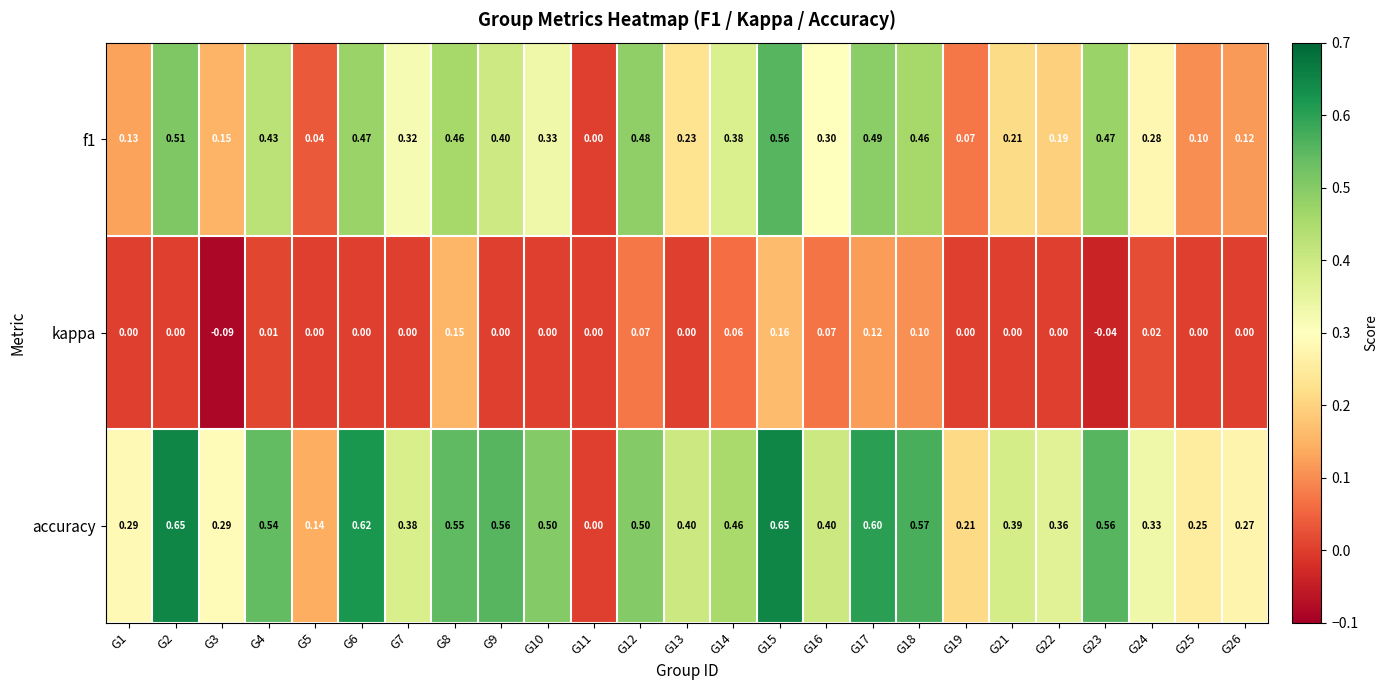

Which series has the widest spread of values?

accuracy